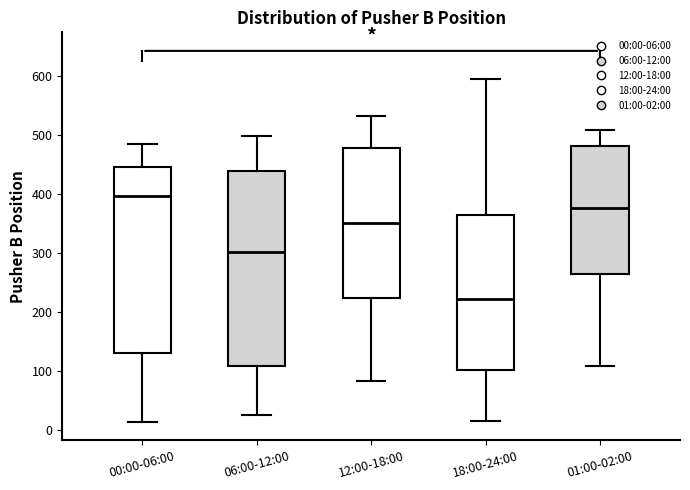

Which box's median line is the lowest?

18:00-24:00